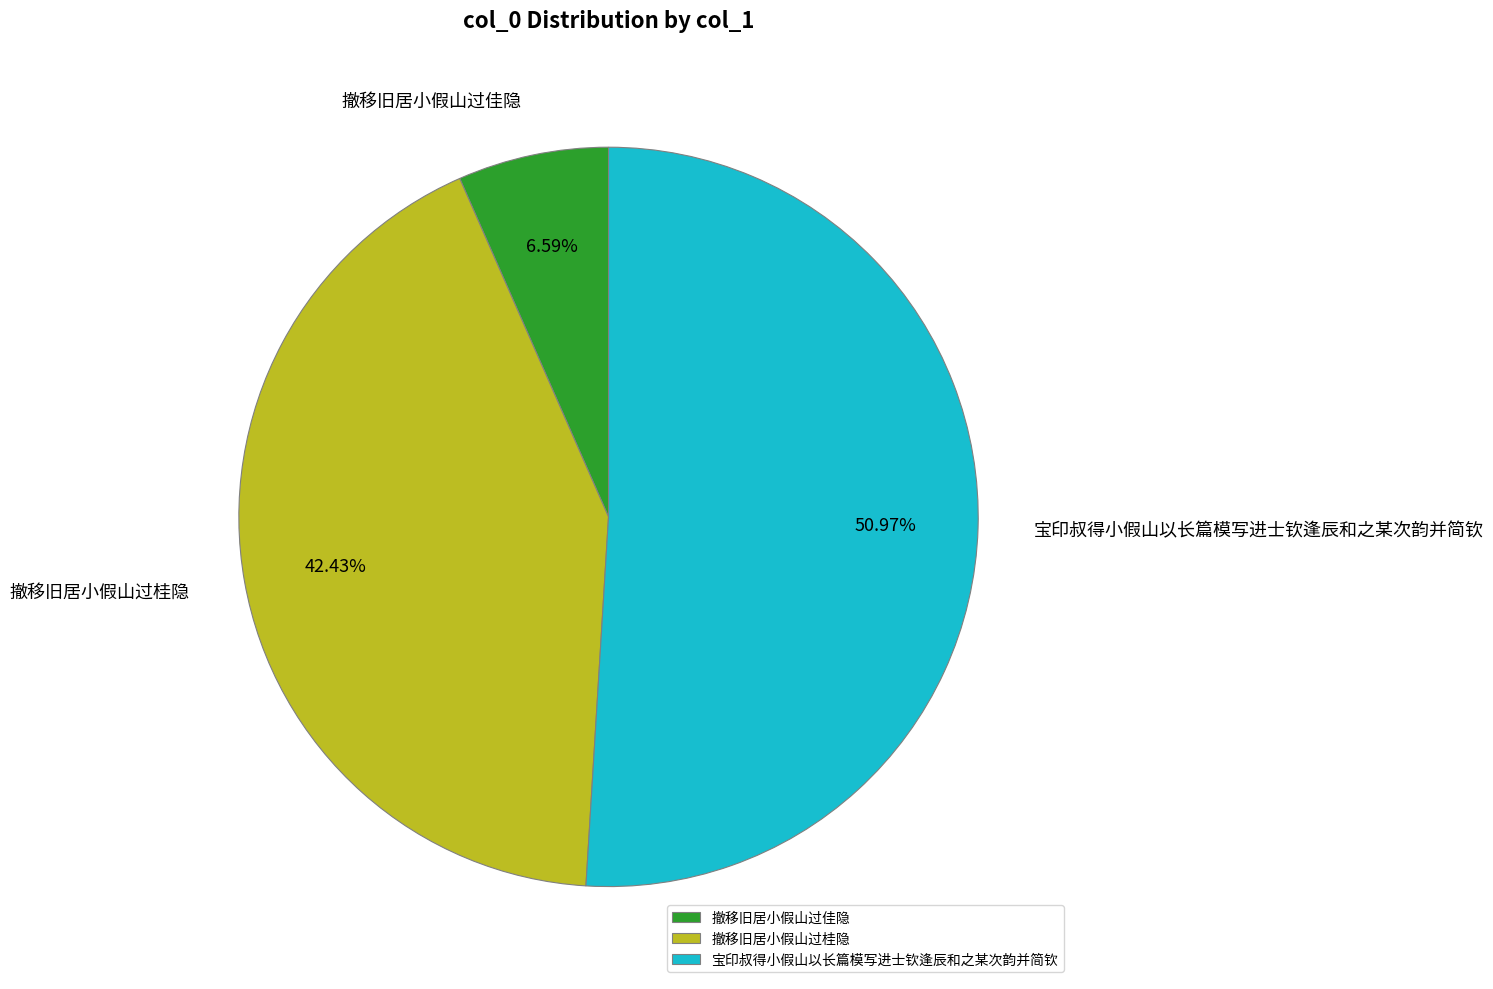

Count the number of slices in the pie.

3